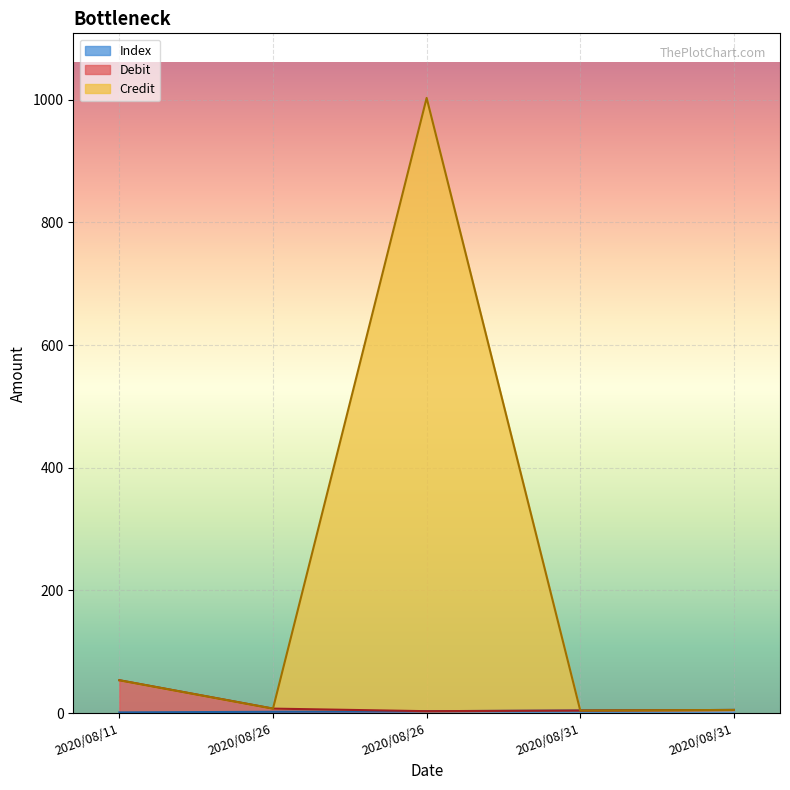

What is the difference between the maximum and minimum values in the Credit series?

999.0